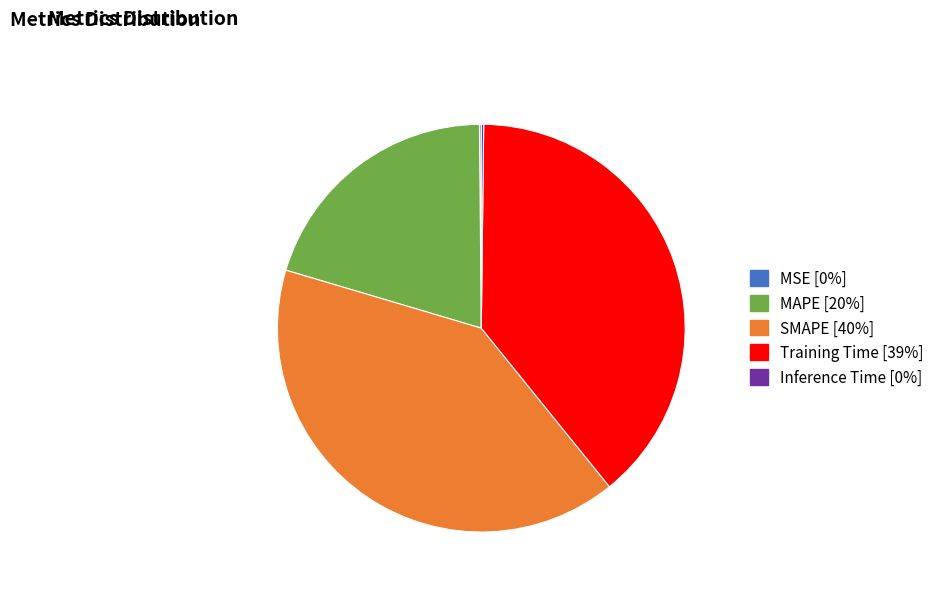

True or false: SMAPE [40%] accounts for 40% of the total.

True